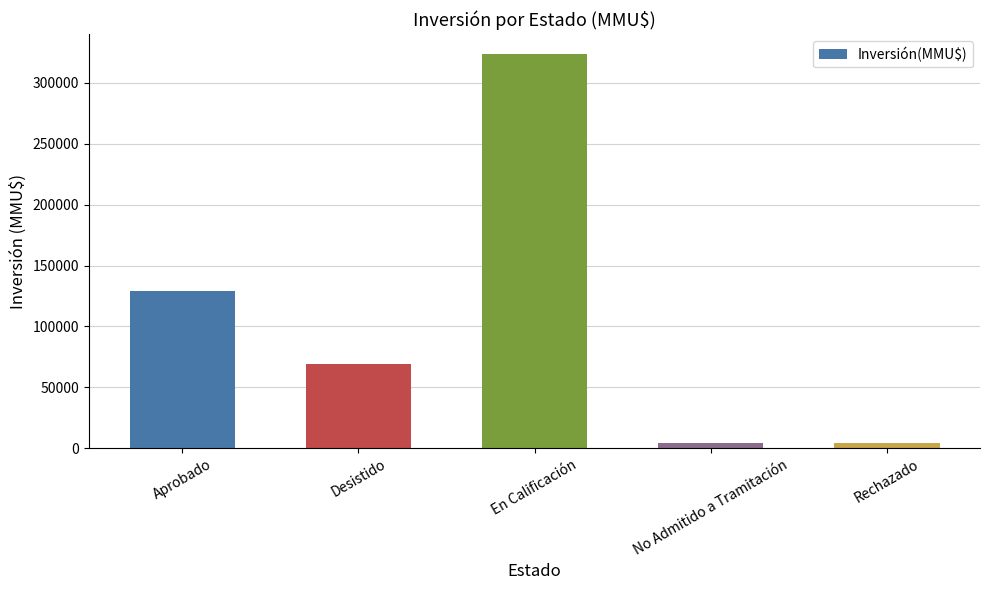

True or false: the data shows 159887 at En Calificación.

False